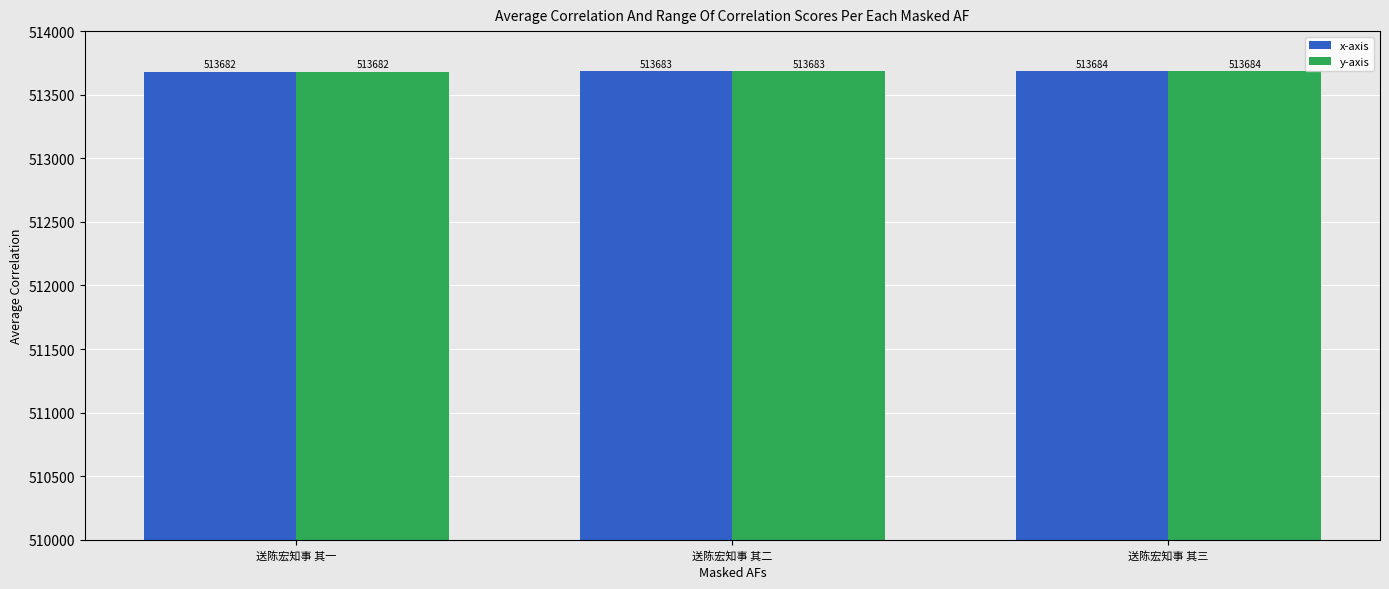

What is the label of the 1st bar from the right?

送陈宏知事 其三